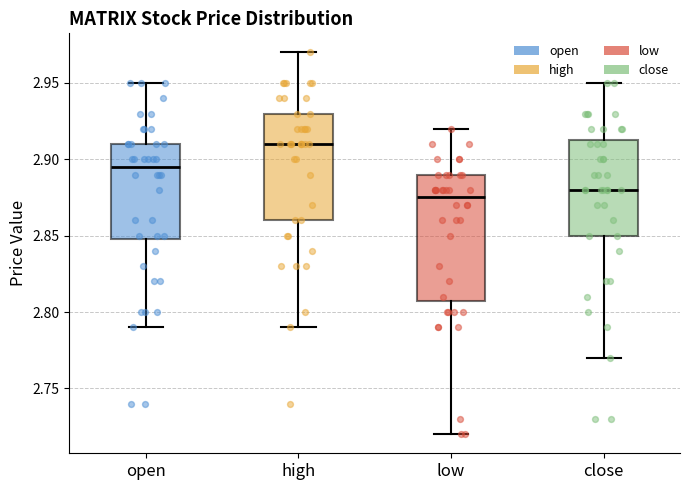

Which box has the highest median line?

high